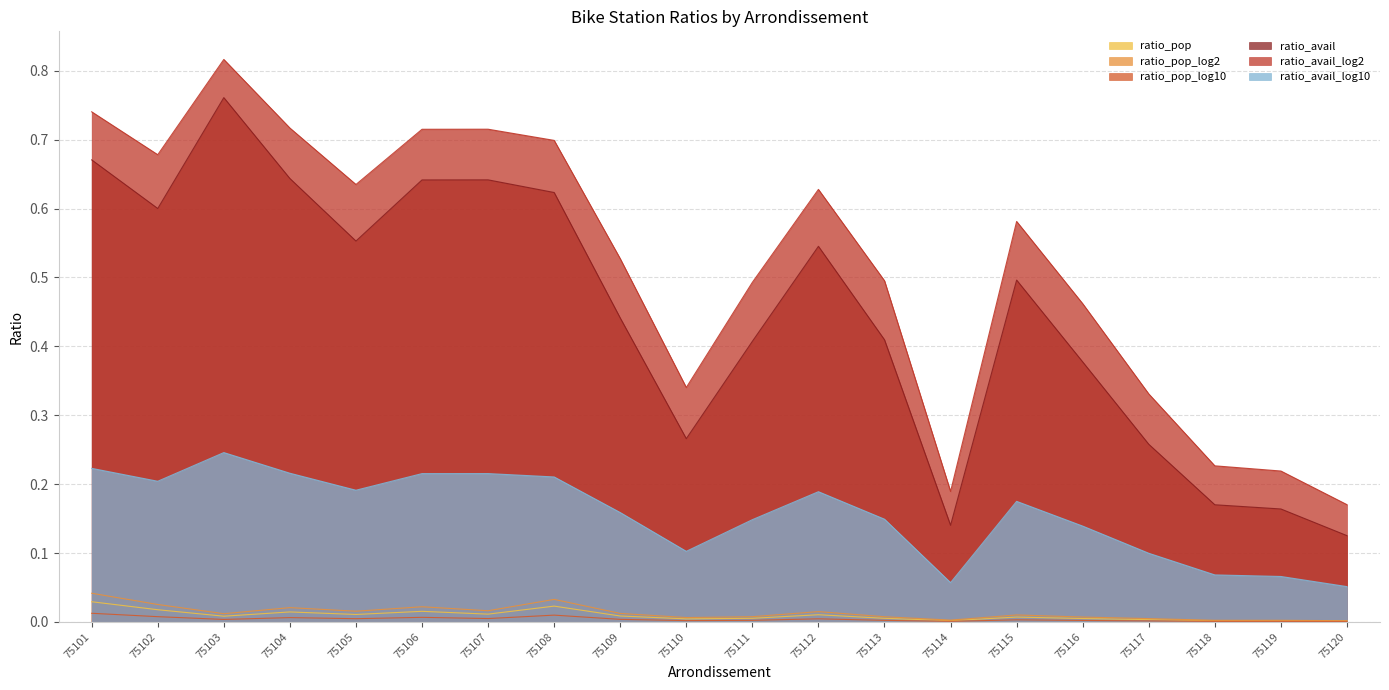

True or false: ratio_avail_log2 and ratio_pop intersect in this chart.

False